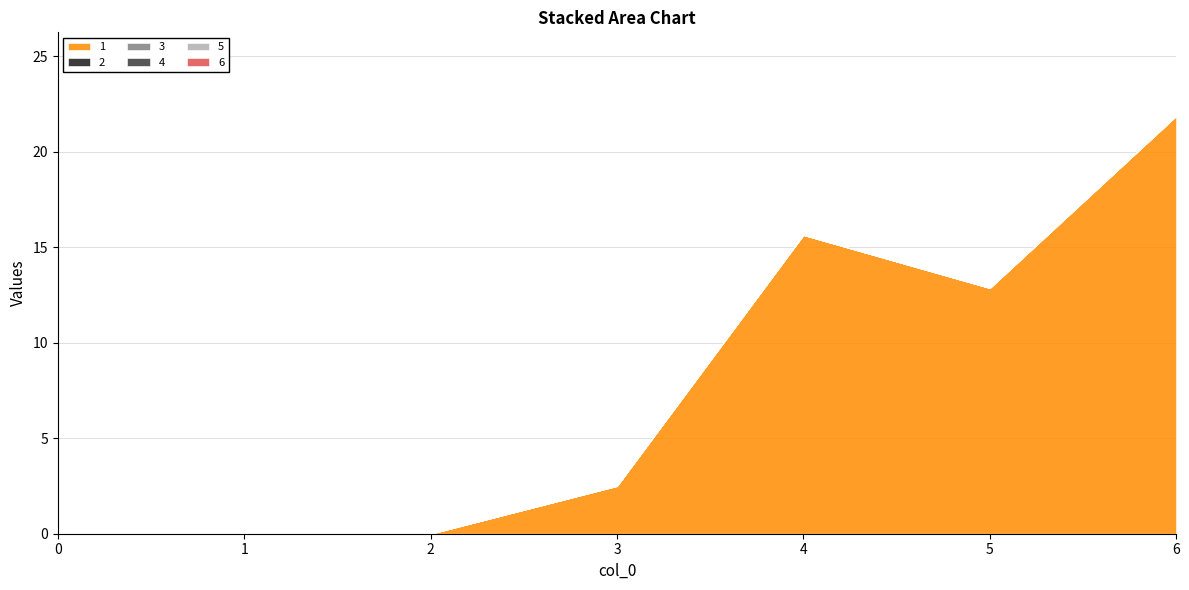

At 6, list the series in order from largest to smallest.

1, 2, 3, 4, 5, 6